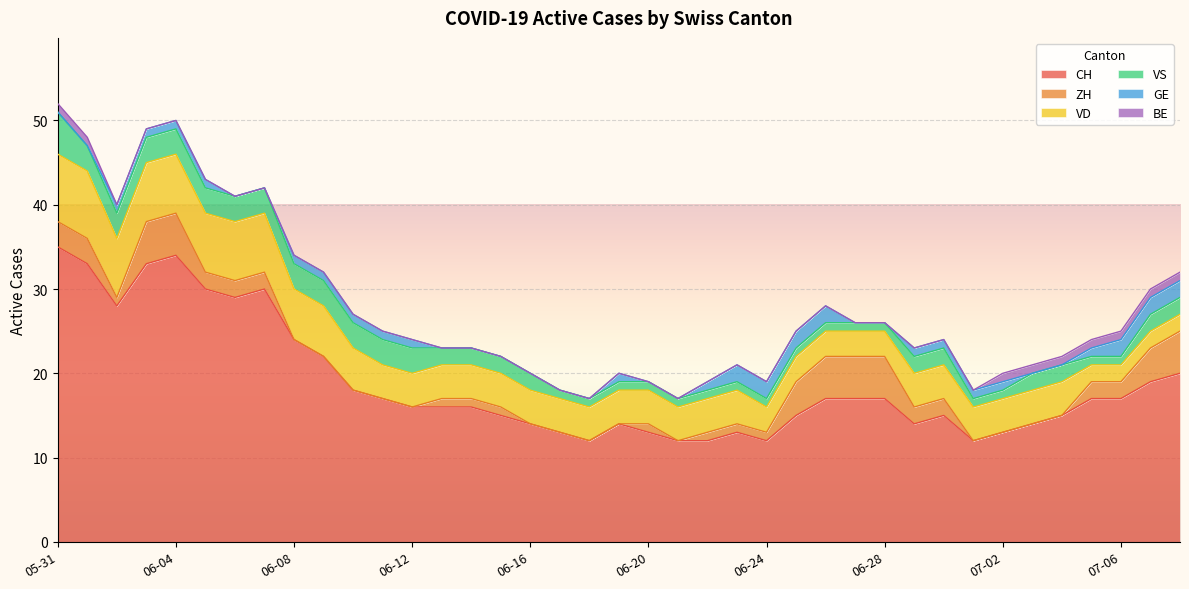

At how many categories does at least one series exceed 25?

8